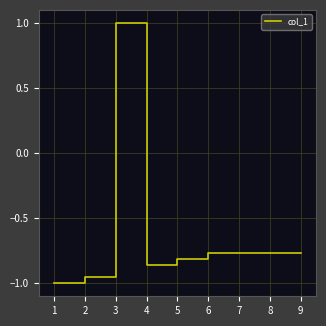

Does the chart display data point markers on the line(s)?

No